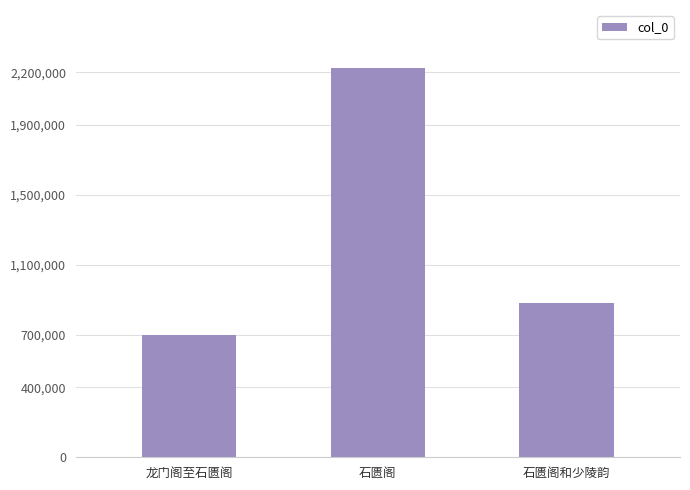

Which label corresponds to the smallest value in the chart?

龙门阁至石匮阁